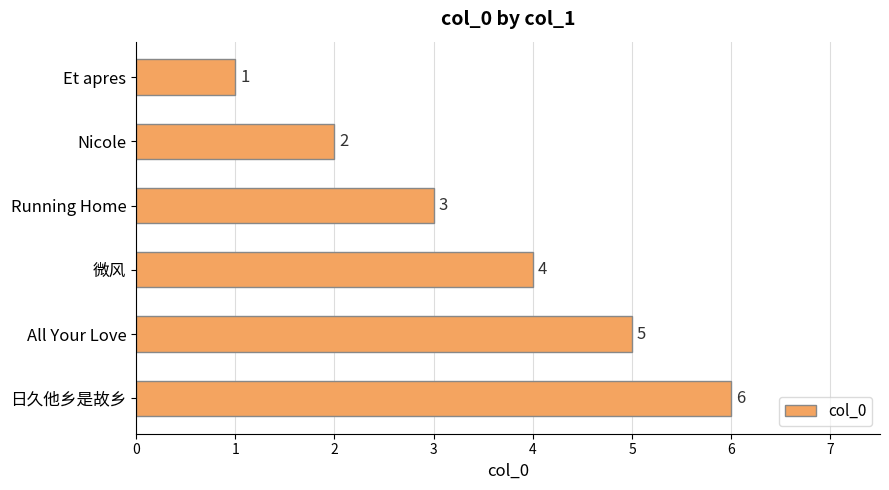

At which label is the value closest to 3?

Running Home